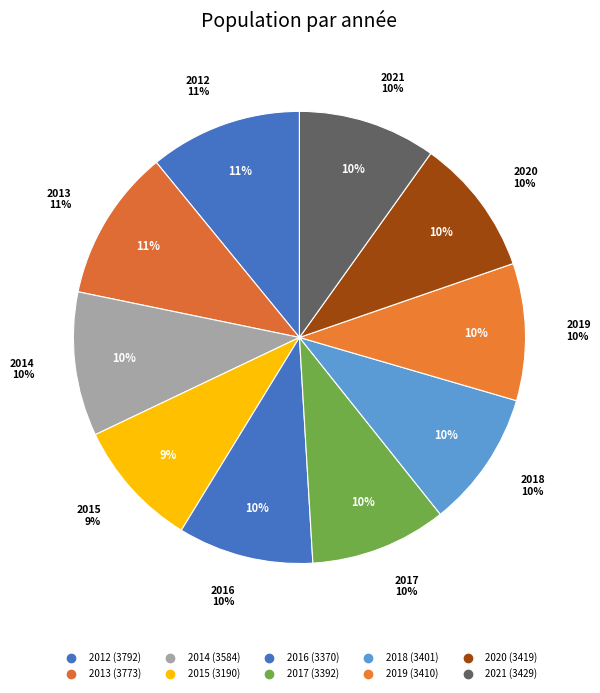

What is the total percentage of 2020 and 2014?

20.1%